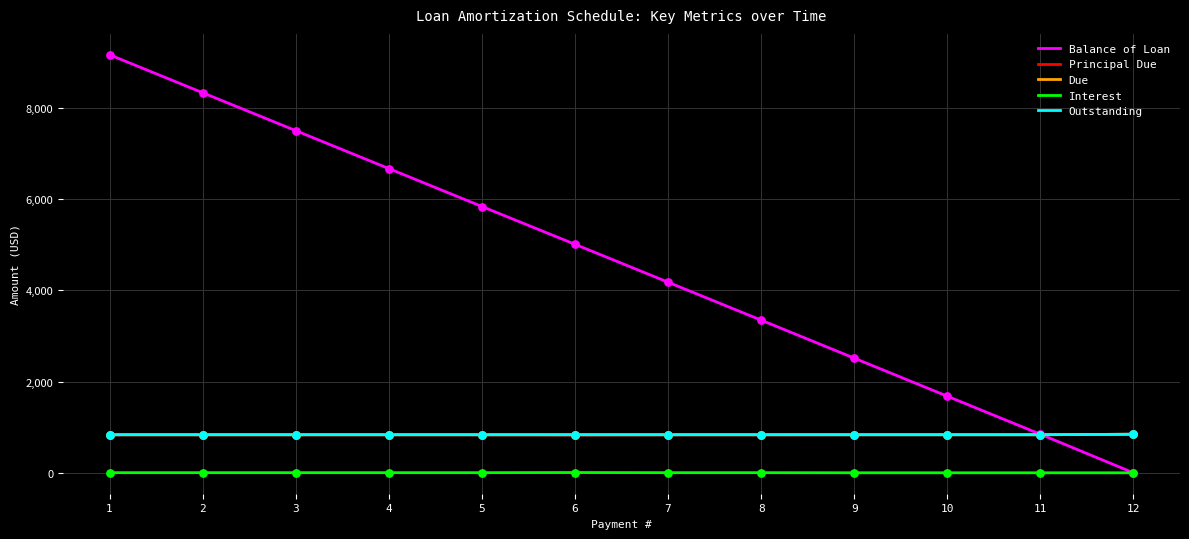

At which category is the sum across all series the highest?

1